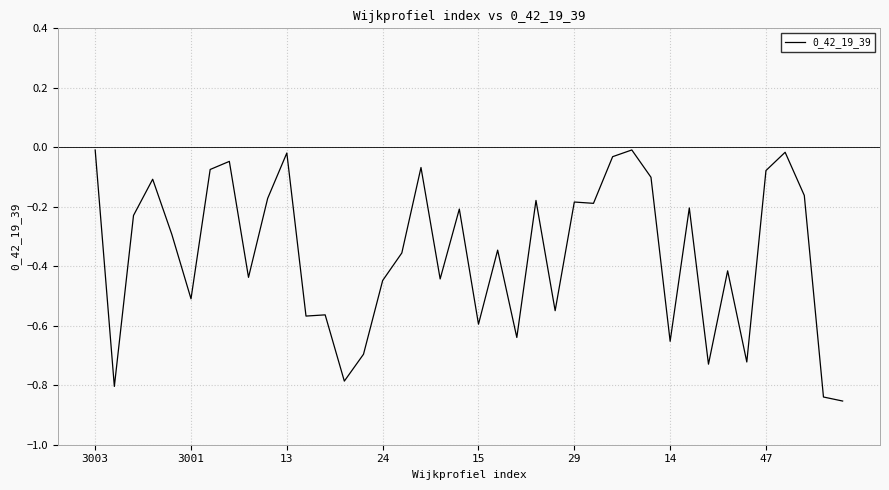

How many lines are shown in the chart?

1